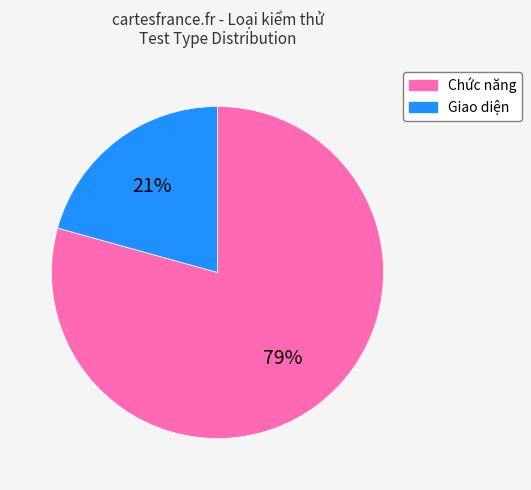

Combined, do Chức năng and Giao diện account for over 50%?

Yes